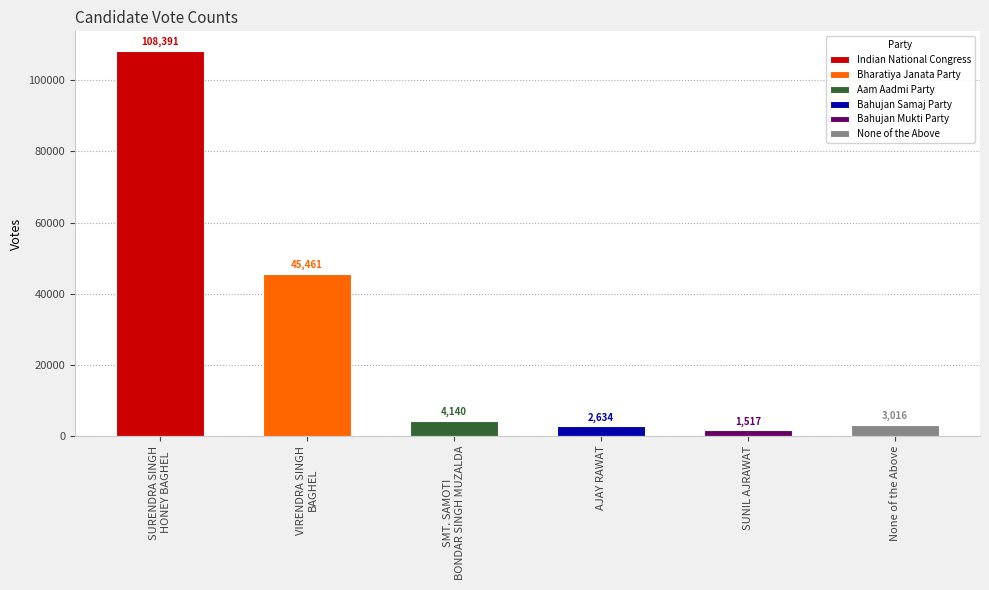

Does the chart contain stacked bars?

No